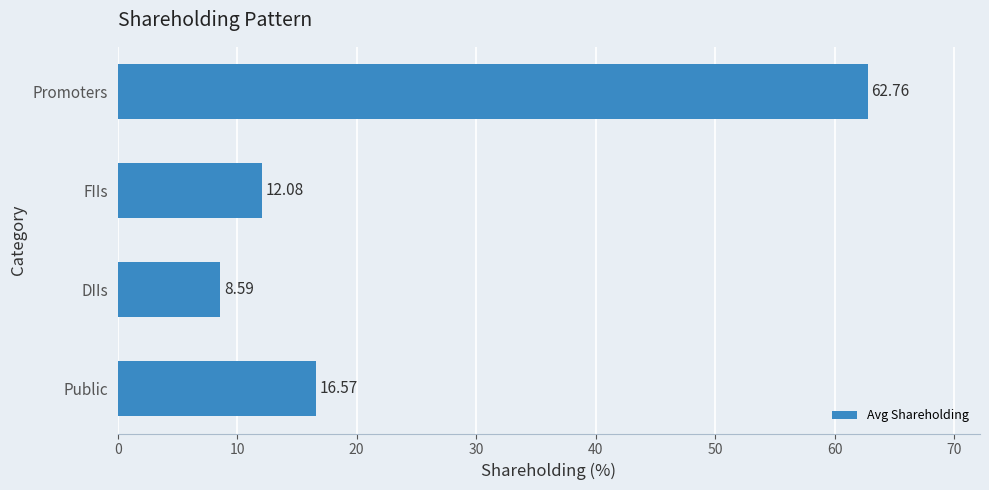

What is the change in value from Promoters to Public?

-46.2